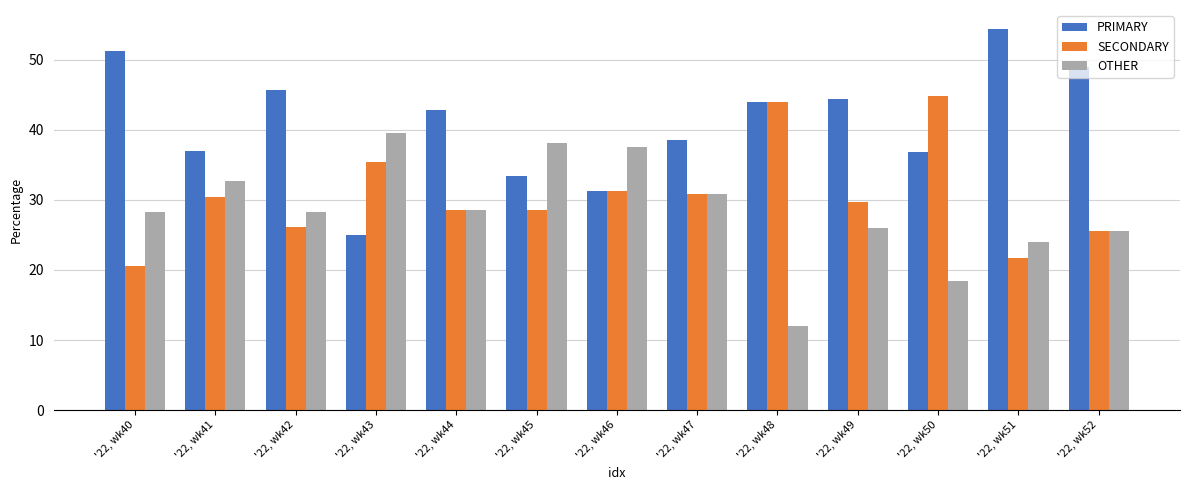

What is the difference between the highest and lowest values at '22, wk47?

7.7